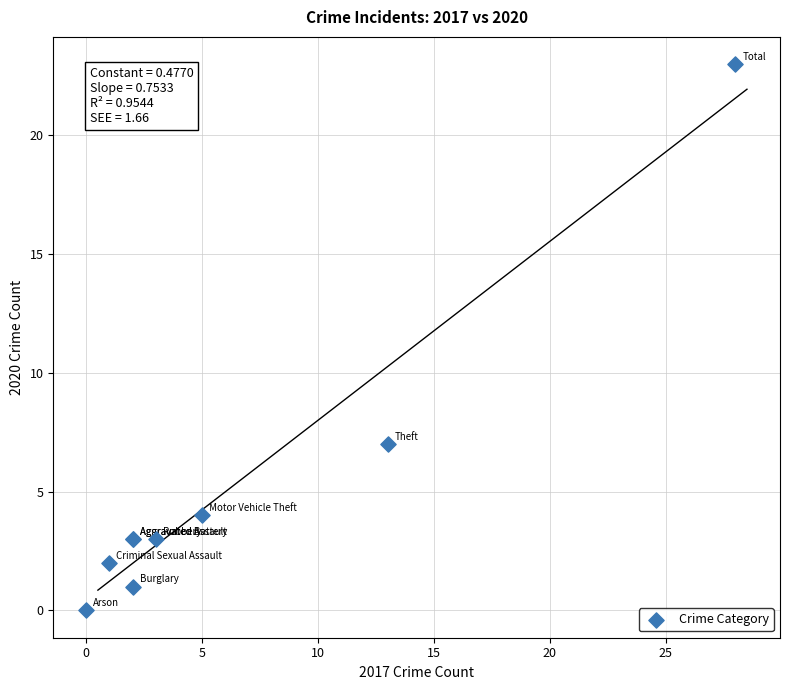

What Y value in the scatter plot is closest to 11?

7